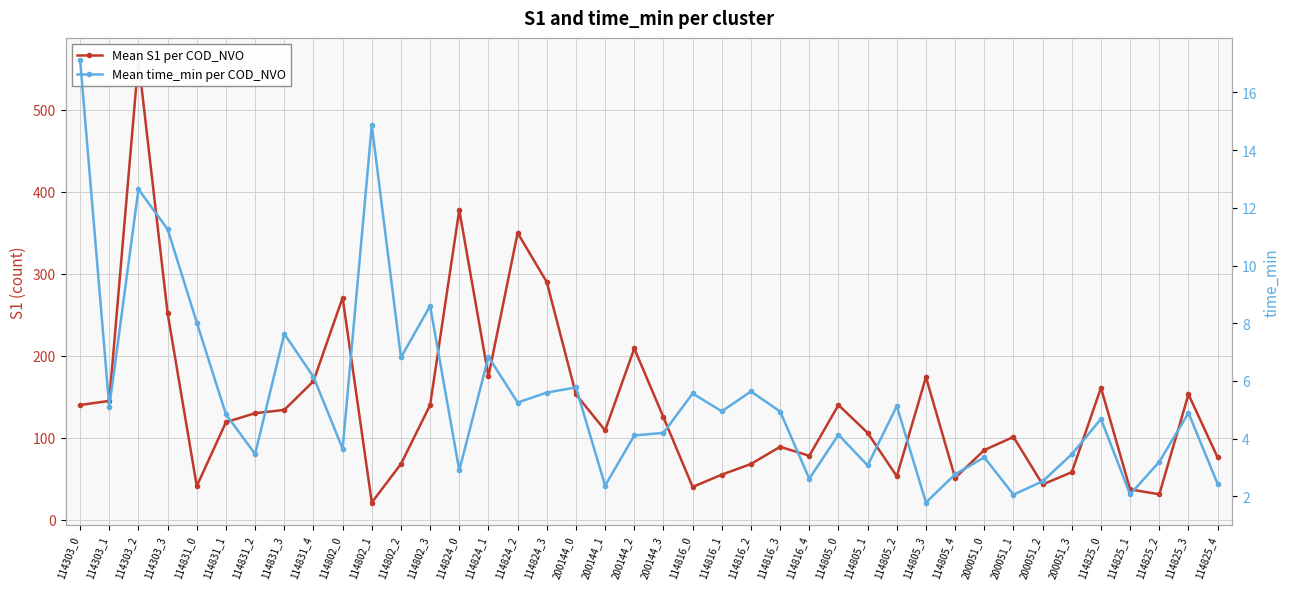

Which category has the lowest value in the Mean S1 per COD_NVO series?

114802_1